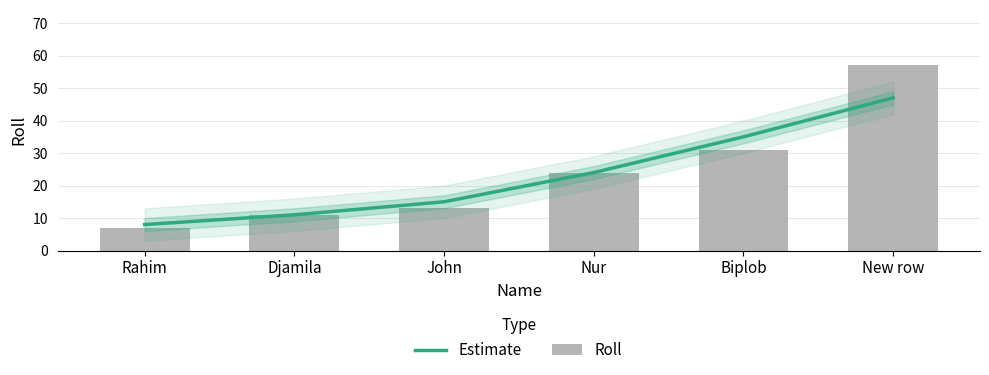

What is the sum of the Estimate values at Biplob and John?

50